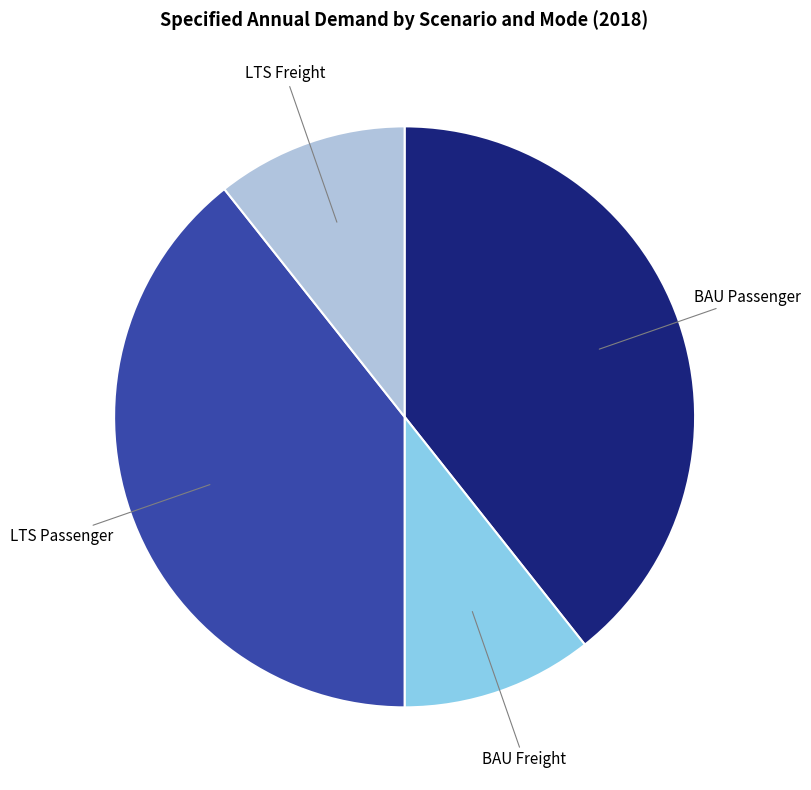

Count the number of slices in the pie.

4